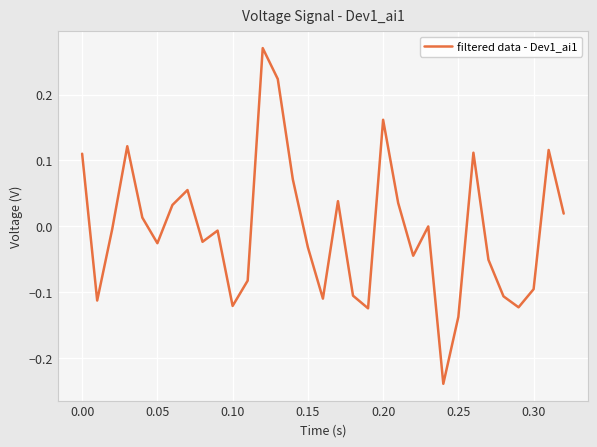

What is the difference between the maximum and minimum values?

0.5